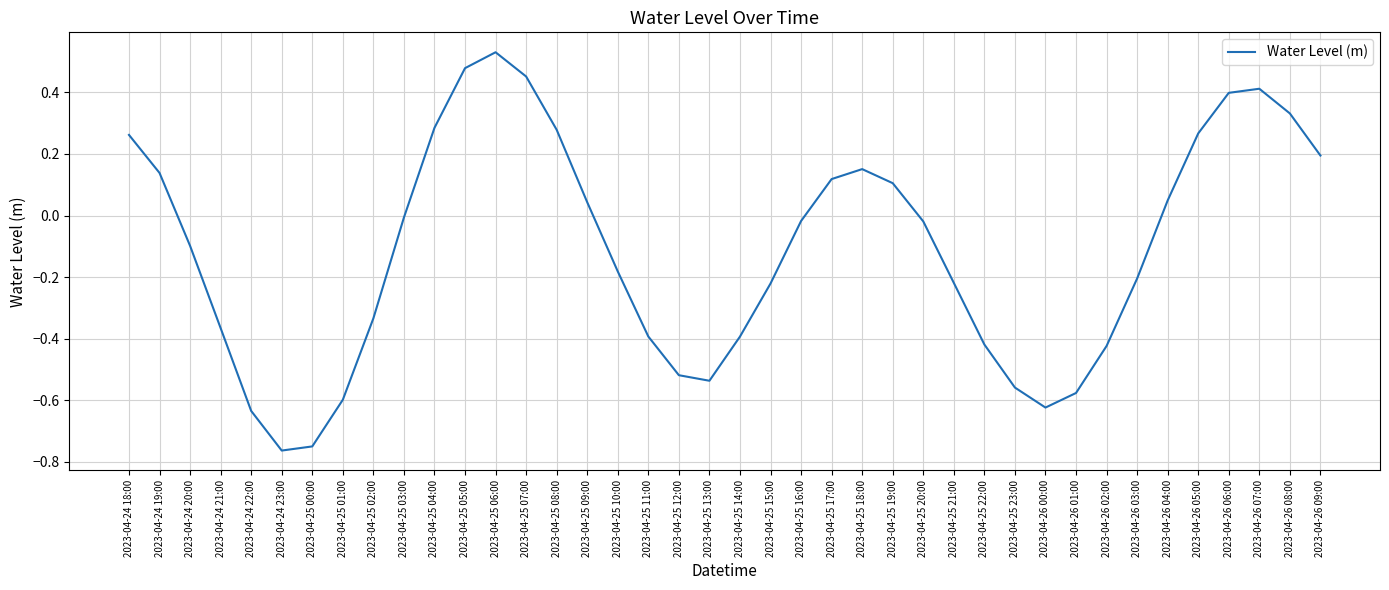

At which category does the chart reach its peak across all series?

2023-04-25 06:00